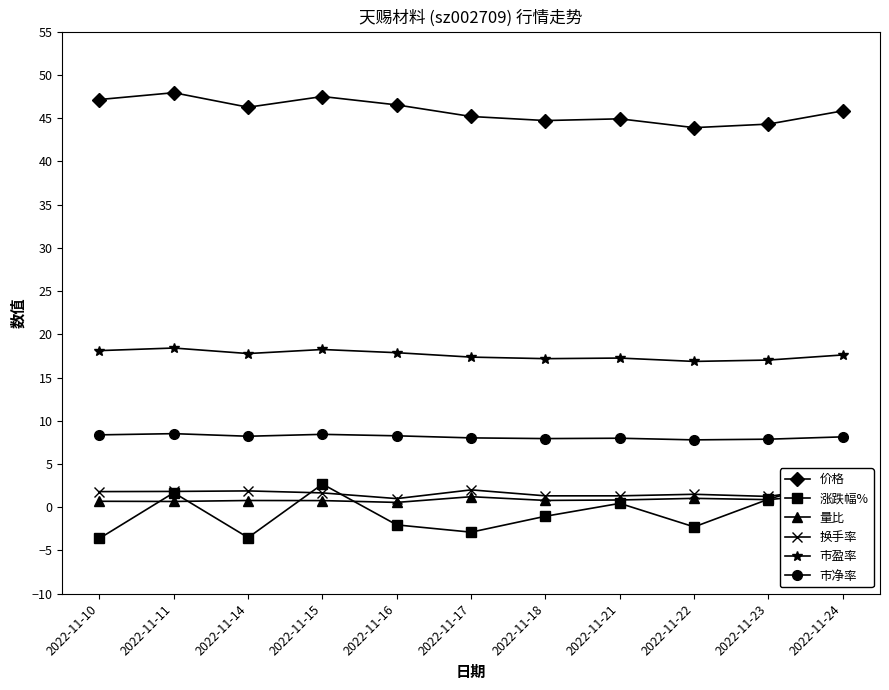

Which label corresponds to the smallest value in the chart?

2022-11-10